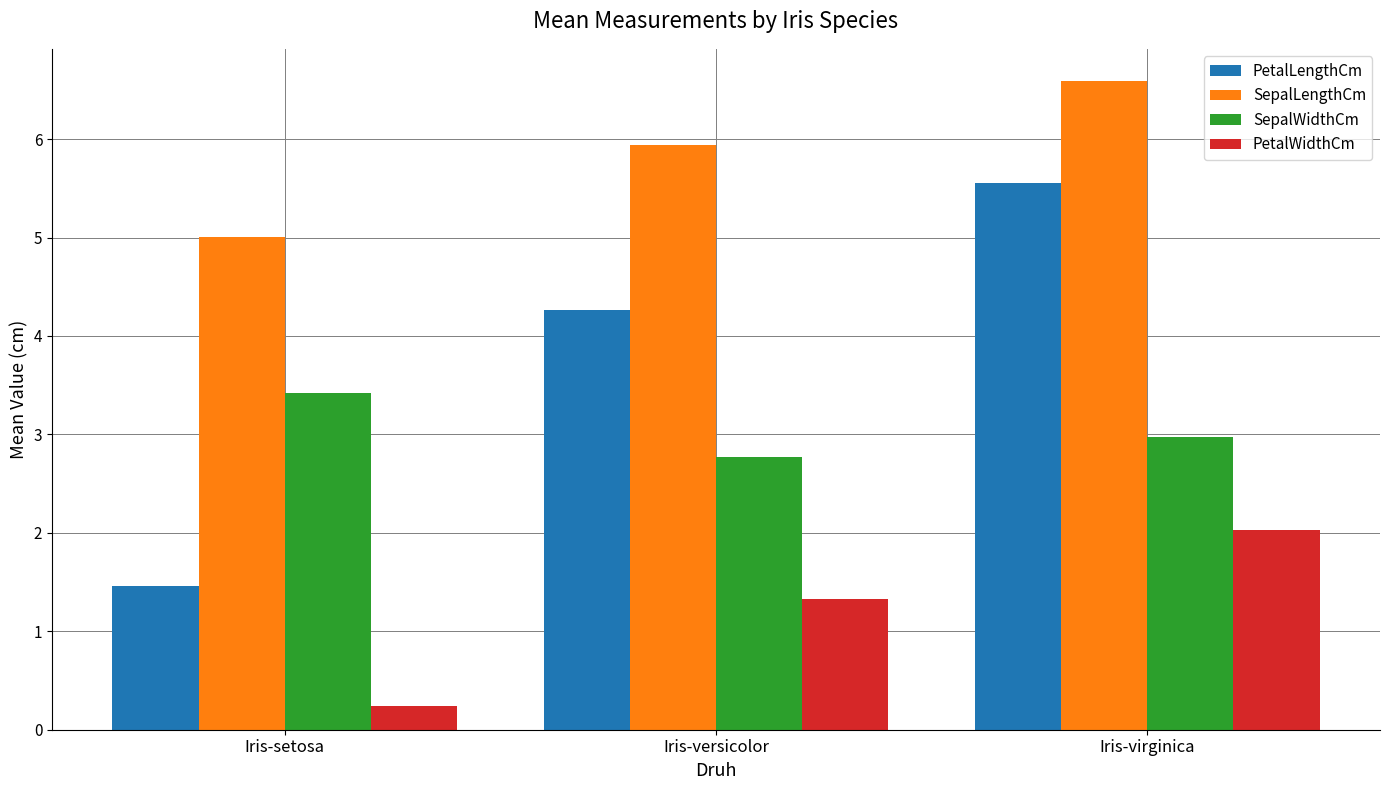

Is the value of SepalLengthCm at Iris-virginica greater than the value of PetalWidthCm at Iris-versicolor?

Yes